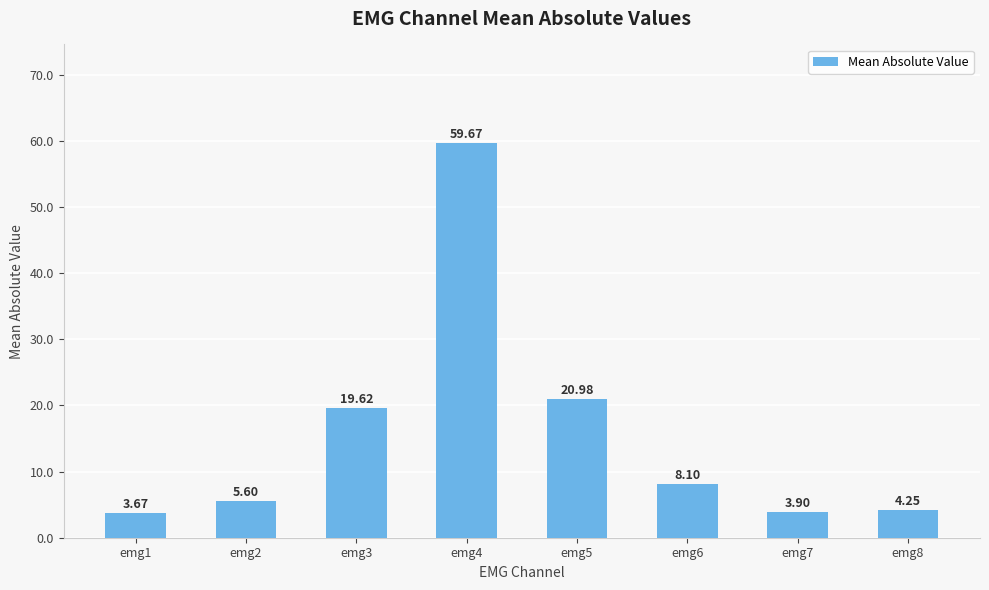

Rank the categories by value from lowest to highest.

emg1, emg7, emg8, emg2, emg6, emg3, emg5, emg4